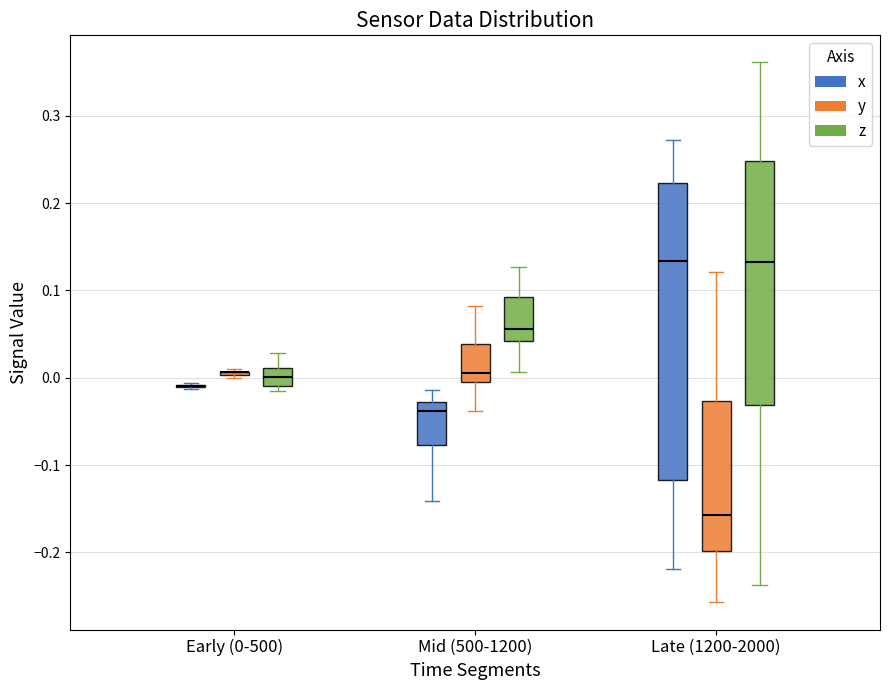

Where is the lower edge of the box for Late (1200-2000) (y) on the y-axis? The values are not printed on the chart, so give them approximately, as read against the axis.

-0.20